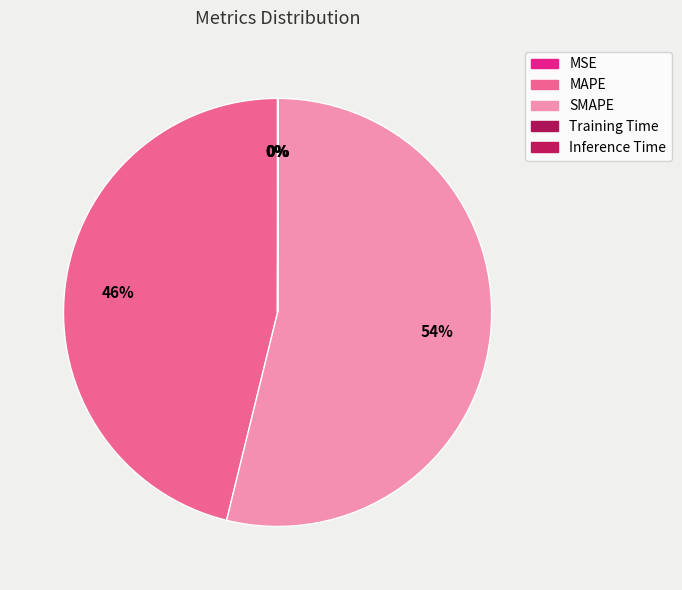

Approximately how many times larger is the value at SMAPE compared to MAPE?

1.2